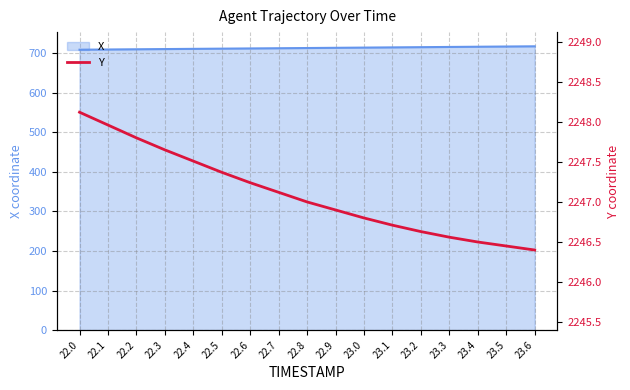

What position from the left is 23.0?

11